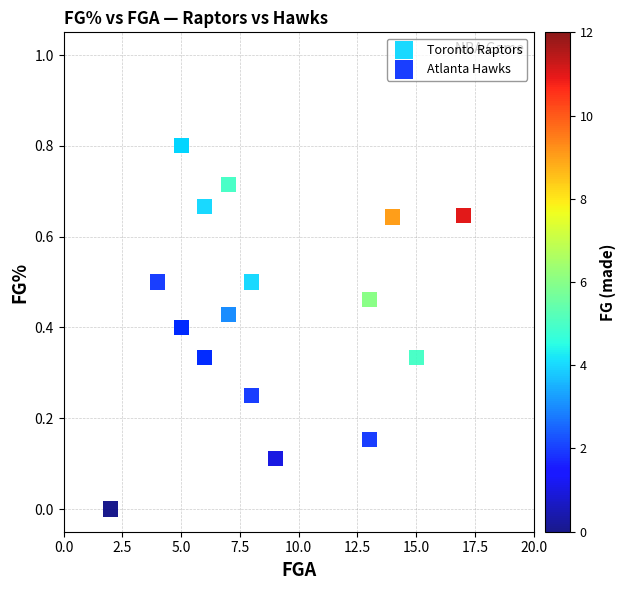

Which series reaches the maximum Y coordinate?

Toronto Raptors